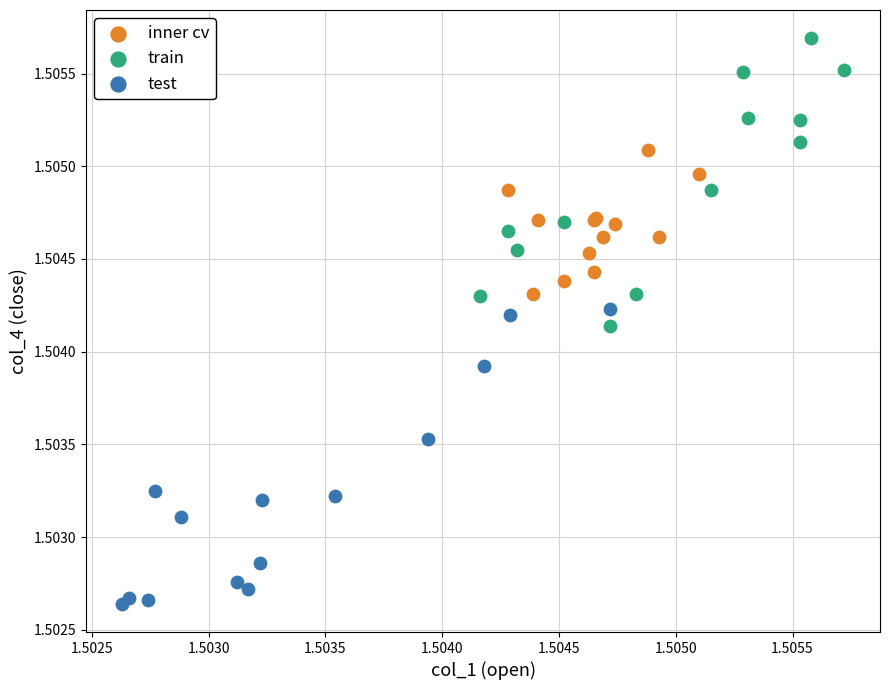

What are all the series names shown in the legend?

inner cv, train, test